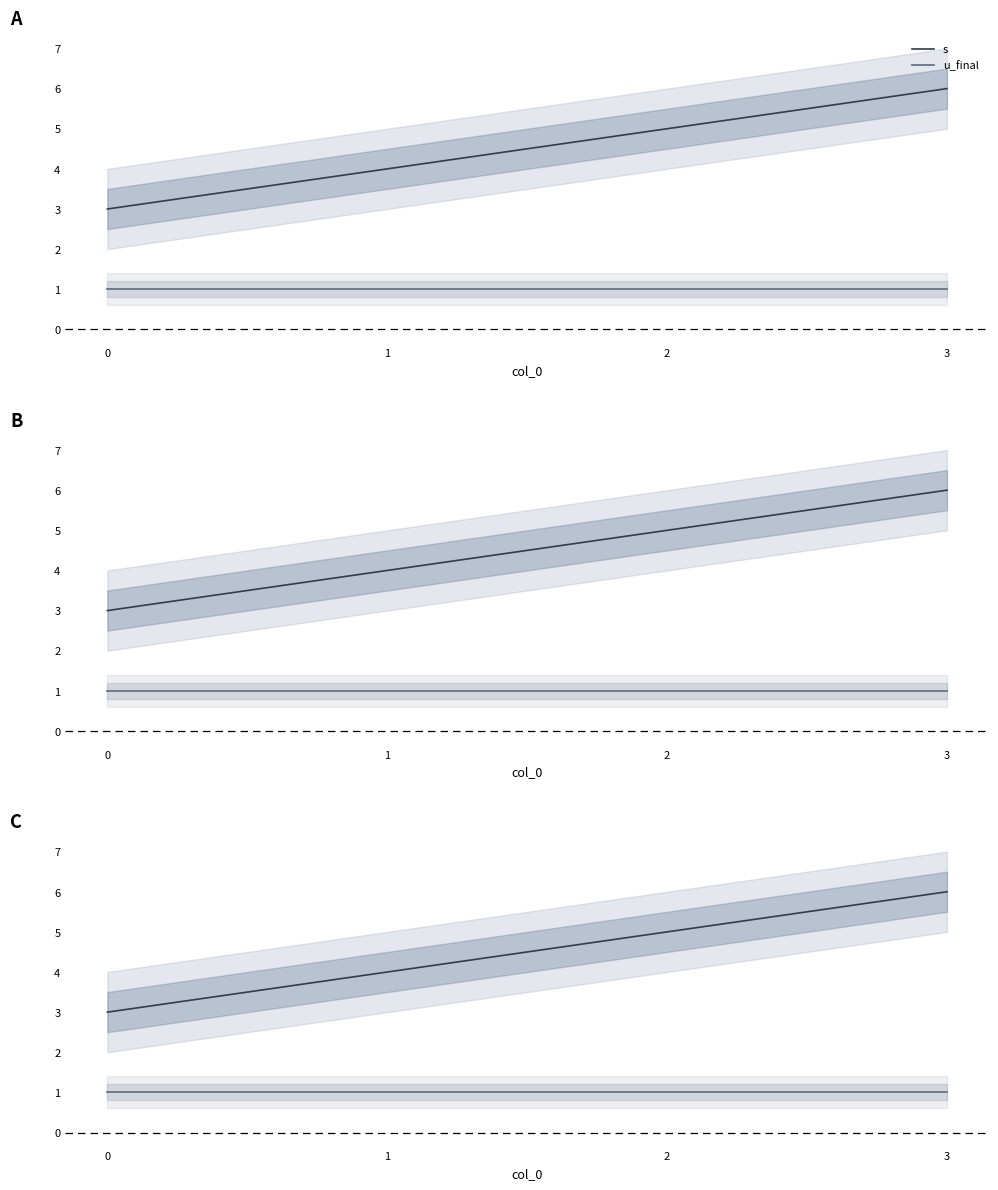

Reading left to right, extract all data points from this chart.

s: 0=3	1=4	2=5	3=6
u_final: 0=1	1=1	2=1	3=1